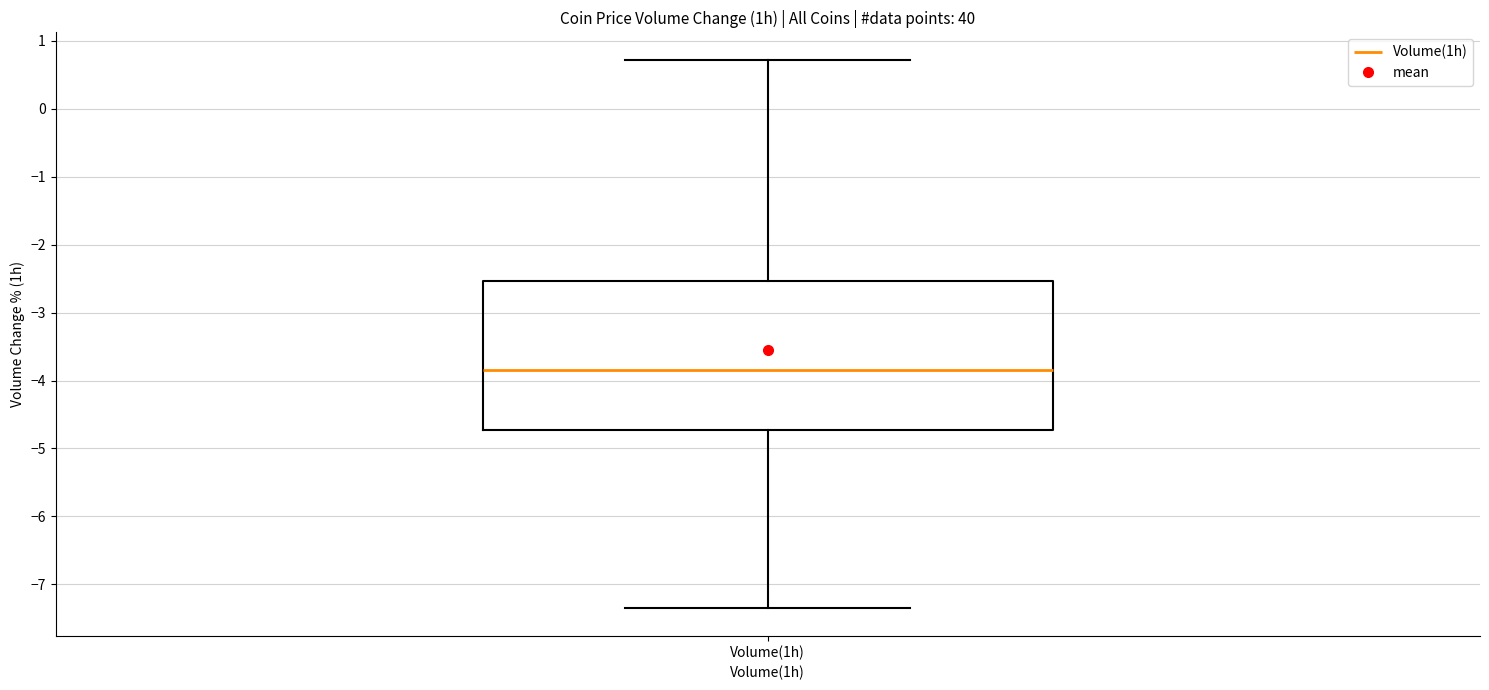

Read this box plot against the y-axis: the position of the median line, the range covered by the box, and the ends of both whiskers. The values are not printed on the chart, so give them approximately, as read against the axis.

median -3.8, box -4.7 to -2.5, whiskers -7.3 to 0.7